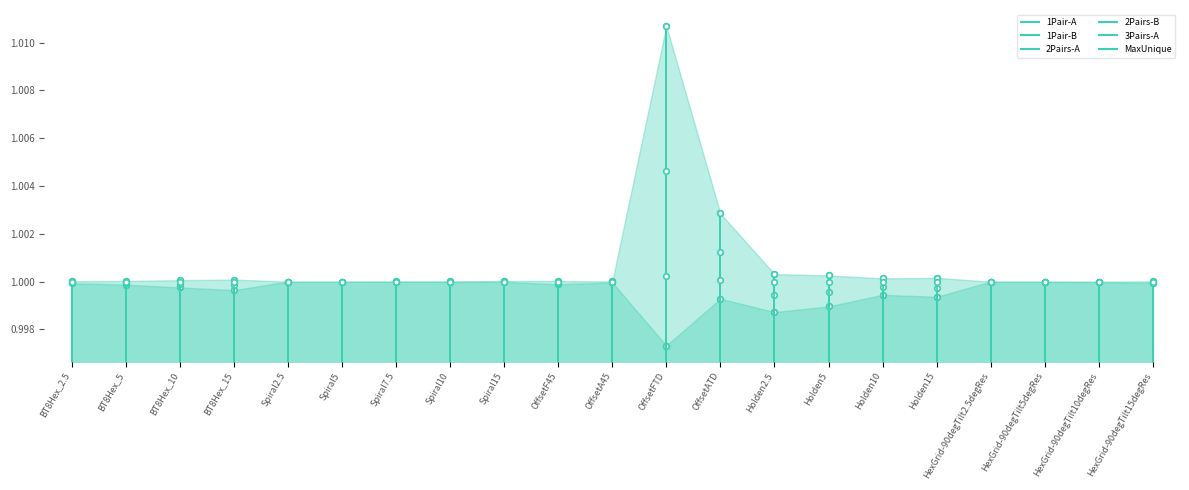

Which series ends up on top after the final intersection of 2Pairs-B and 3Pairs-A?

2Pairs-B